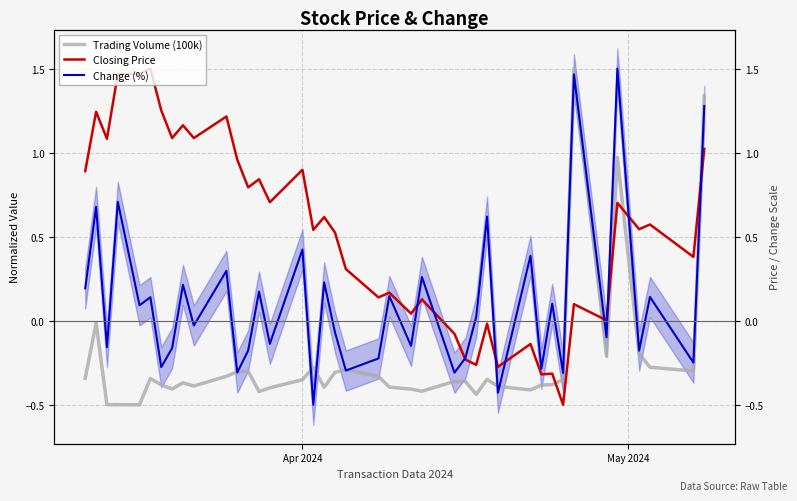

Reading left to right, transcribe all the data shown in this chart.

Trading Volume (100k): -0.3	-0.0	-0.5	-0.5	-0.5	-0.3	-0.4	-0.4	-0.4	-0.4	-0.3	-0.3	-0.3	-0.4	-0.4	-0.4	-0.3	-0.4	-0.3	-0.3	-0.3	-0.4	-0.4	-0.4	-0.4	-0.4	-0.4	-0.3	-0.4	-0.4	-0.4	-0.4	-0.4	1.5	-0.2	1.0	-0.2	-0.3	-0.3	1.3
Closing Price: 0.9	1.2	1.1	1.5	1.5	1.5	1.3	1.1	1.2	1.1	1.2	1.0	0.8	0.8	0.7	0.9	0.5	0.6	0.5	0.3	0.1	0.2	0.0	0.1	-0.1	-0.2	-0.3	-0.0	-0.3	-0.1	-0.3	-0.3	-0.5	0.1	0.0	0.7	0.5	0.6	0.4	1.0
Change (%): 0.2	0.7	-0.2	0.7	0.1	0.1	-0.3	-0.2	0.2	-0.0	0.3	-0.3	-0.2	0.2	-0.1	0.4	-0.5	0.2	-0.1	-0.3	-0.2	0.1	-0.1	0.3	-0.3	-0.2	0.0	0.6	-0.4	0.4	-0.3	0.1	-0.3	1.5	-0.1	1.5	-0.2	0.1	-0.2	1.3